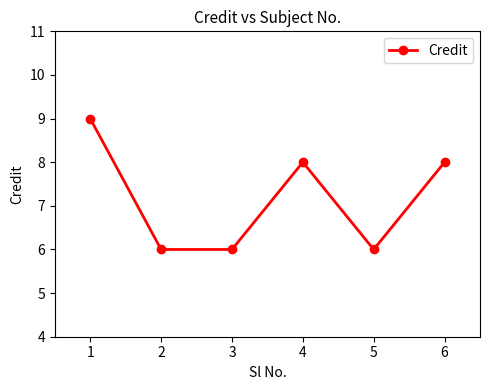

What value does the data have at 3?

6